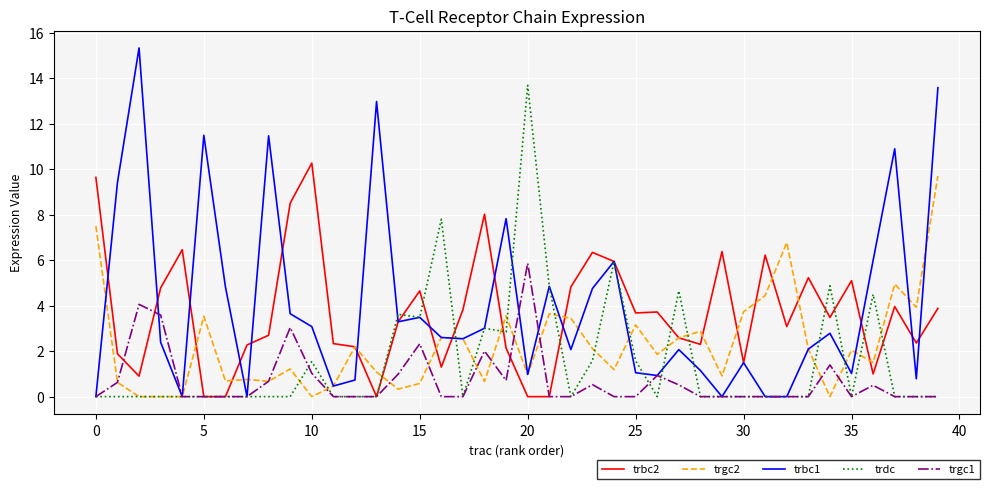

What is the greatest value displayed?

15.3